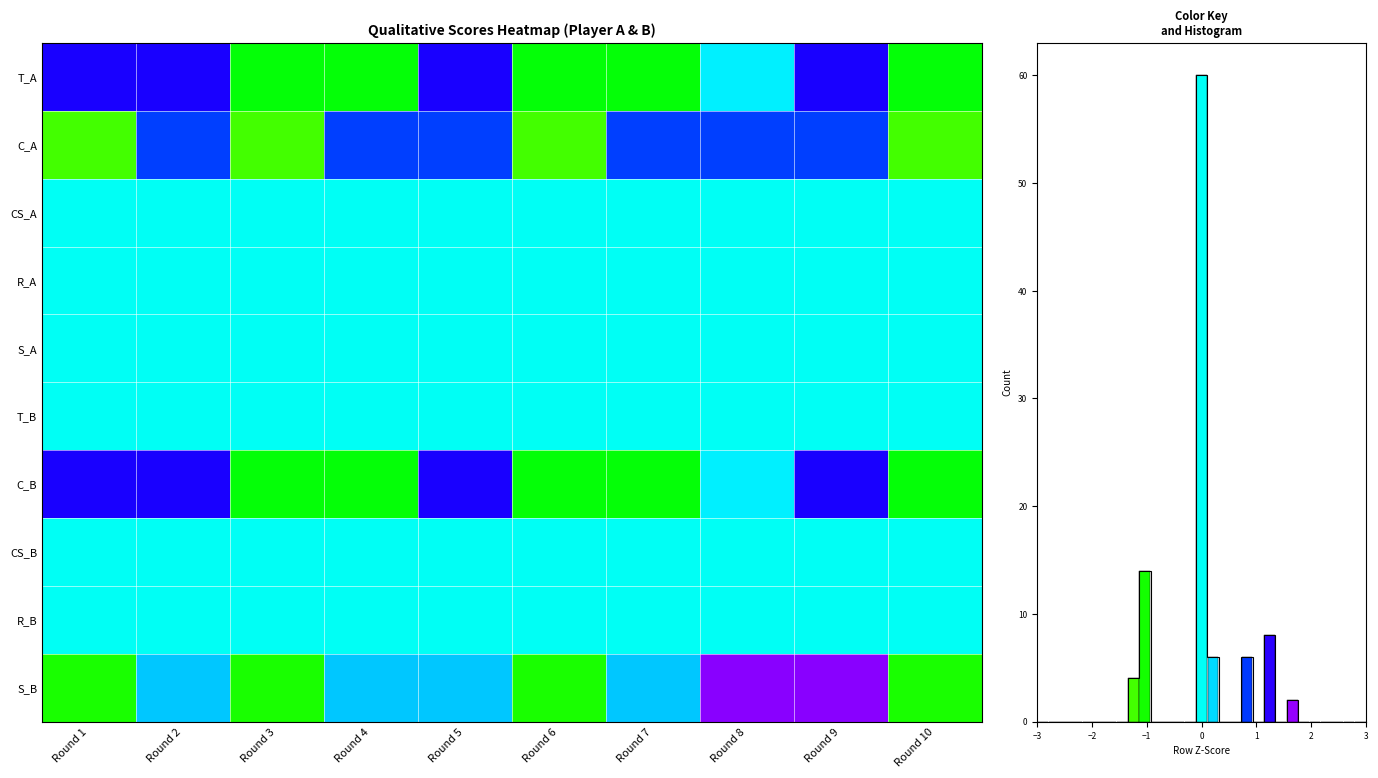

What is the spread (max minus min) of values at Round 6?

1.2